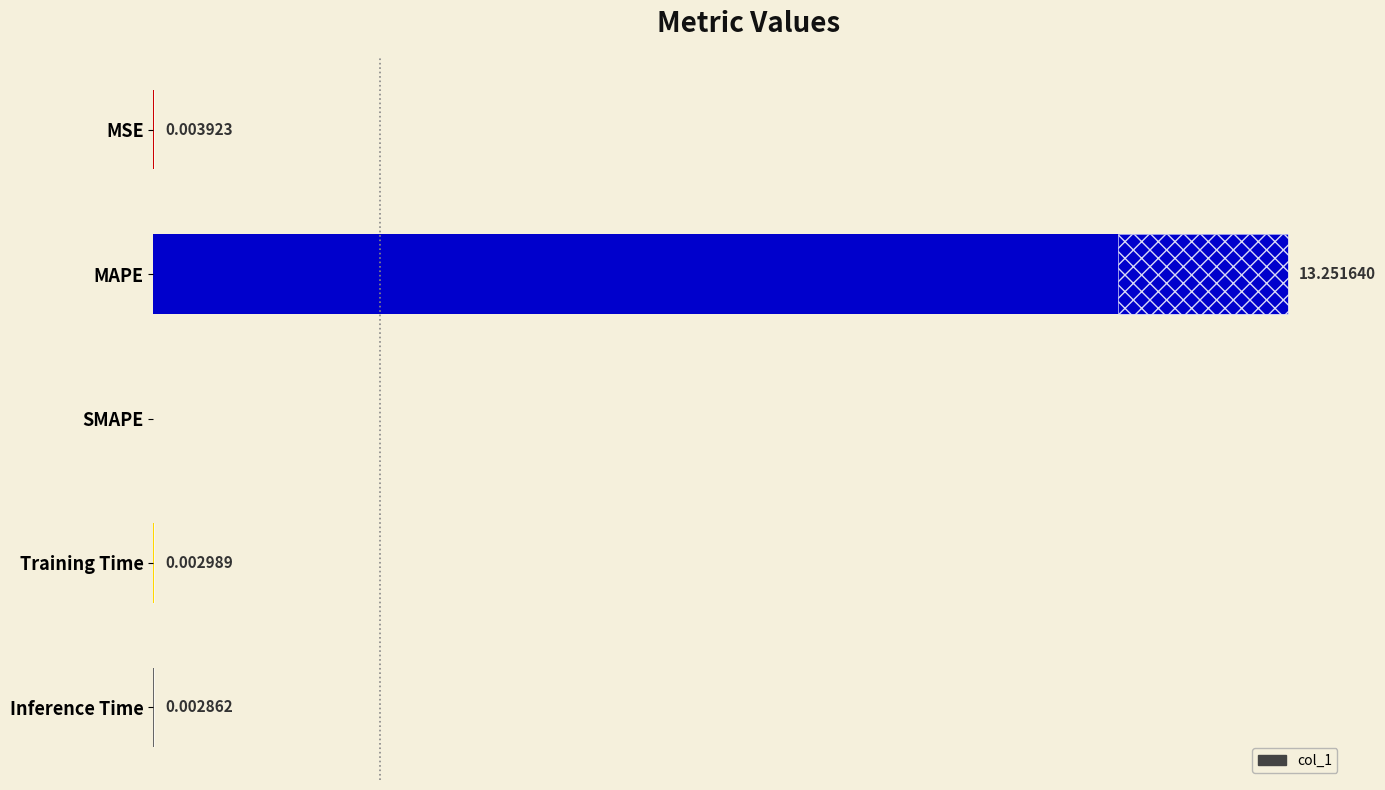

True or false: the data shows 0.0 at Training Time.

False